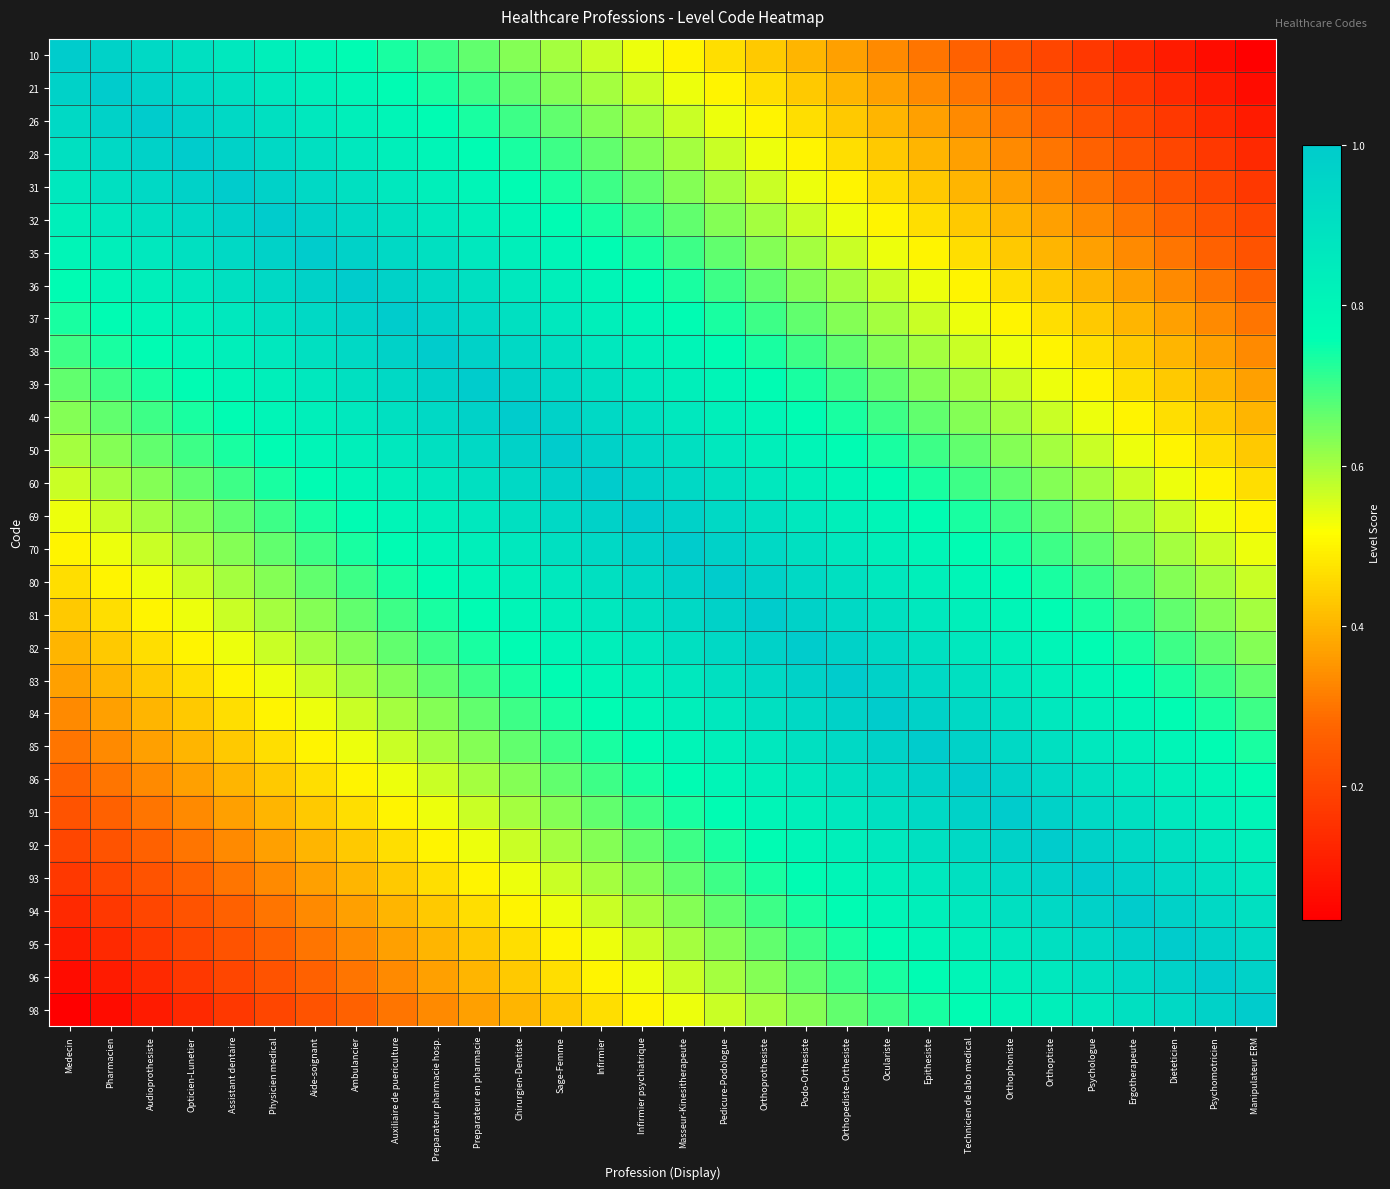

Which category has the highest value across all series?

Medecin